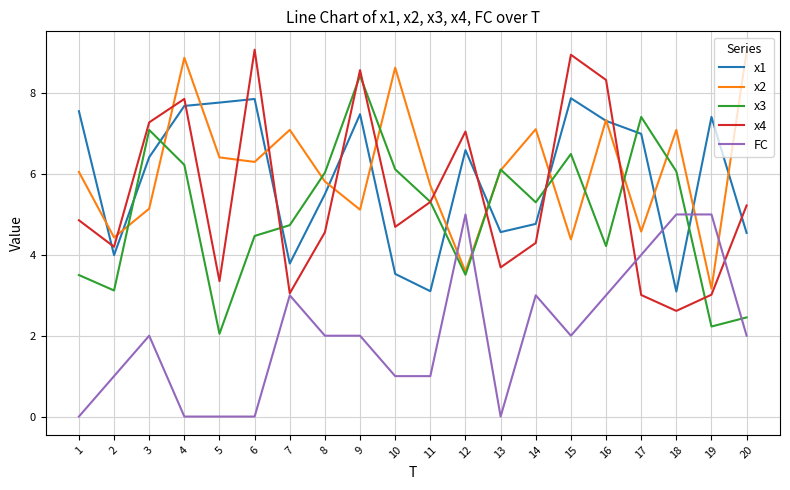

What is the average value of the x1 series?

5.9